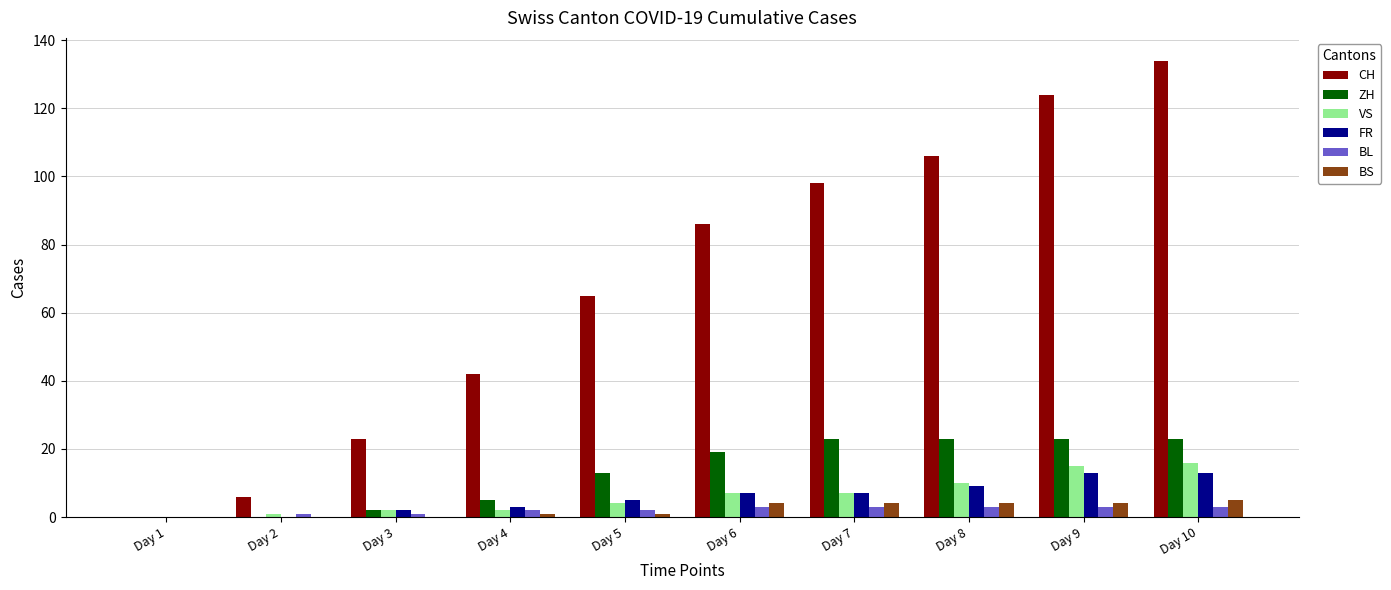

Between Day 1 and Day 10, which series saw the biggest shift?

CH